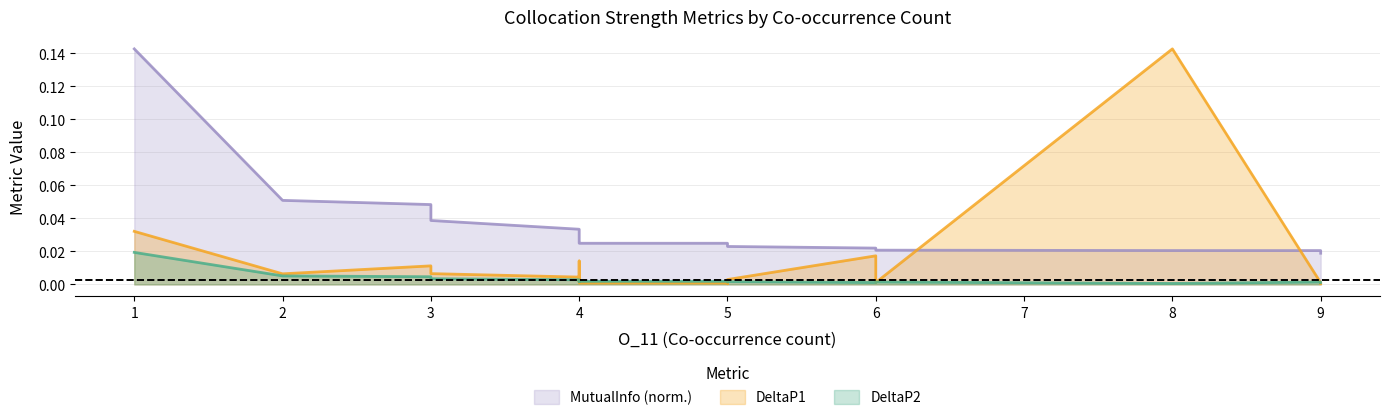

What is the maximum value shown in the chart?

0.1